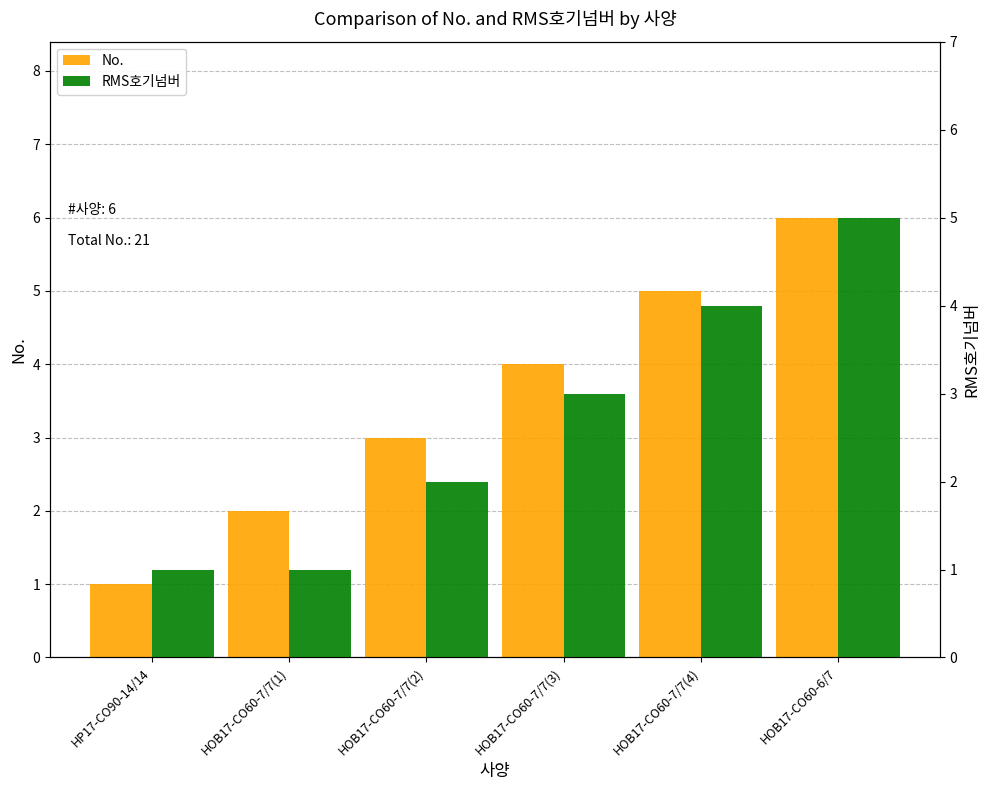

At which category is the sum across all series the highest?

HOB17-CO60-6/7